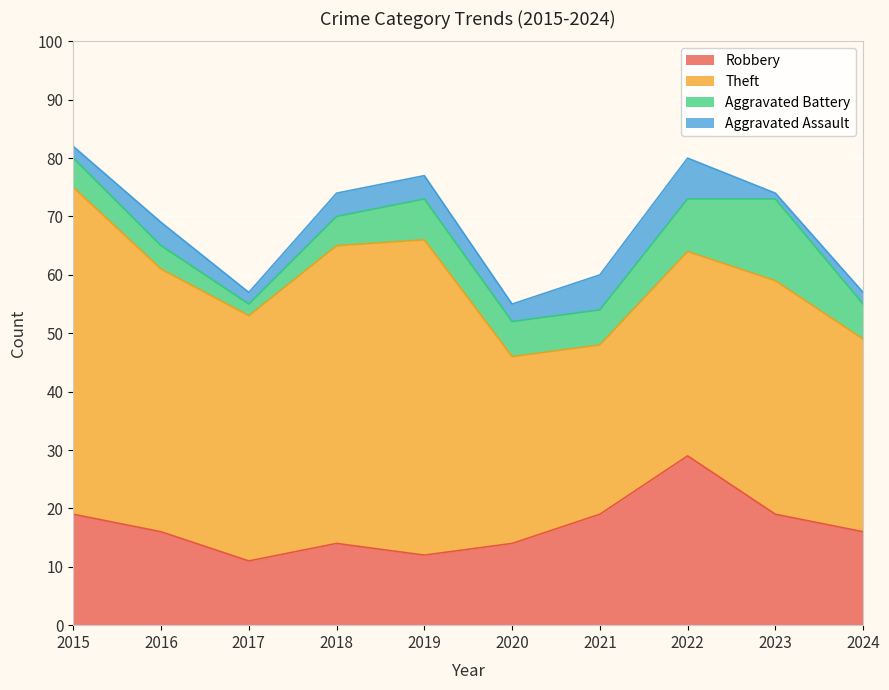

List the series in order of their peak value, lowest first.

Aggravated Assault, Aggravated Battery, Robbery, Theft